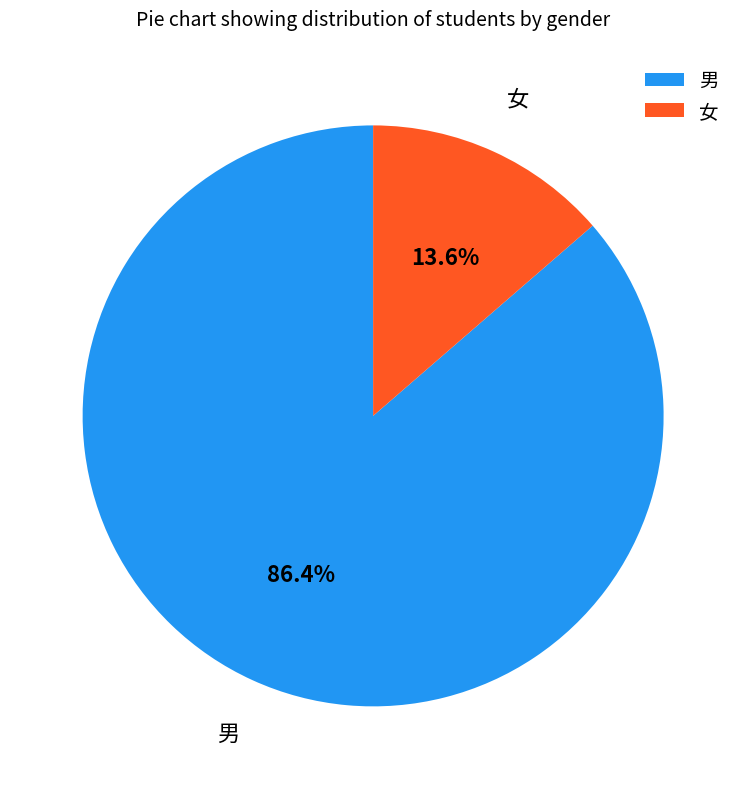

Which category accounts for the majority?

男